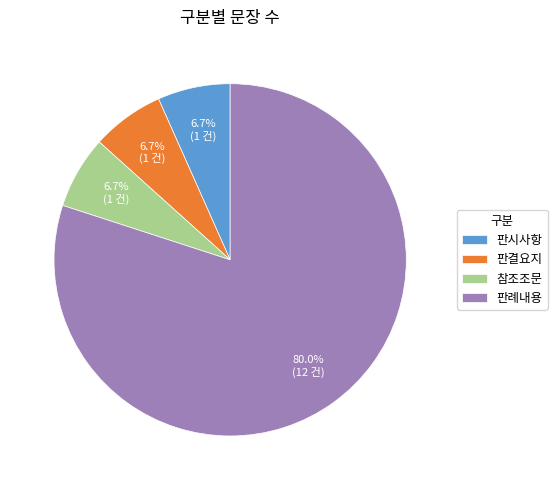

Does 참조조문 represent more than half of the total?

No